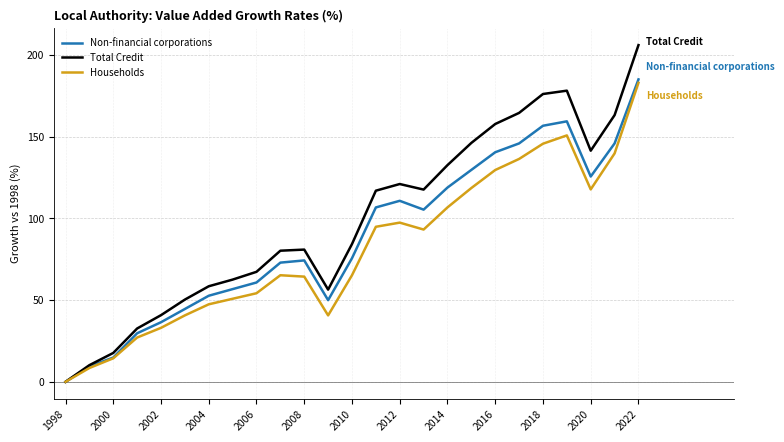

What is the sum of all Total Credit values?

2464.6